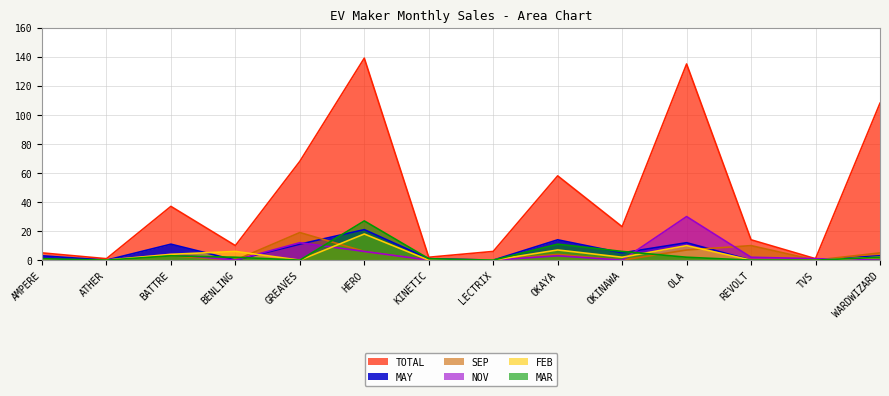

At which category is the sum across all series the highest?

HERO